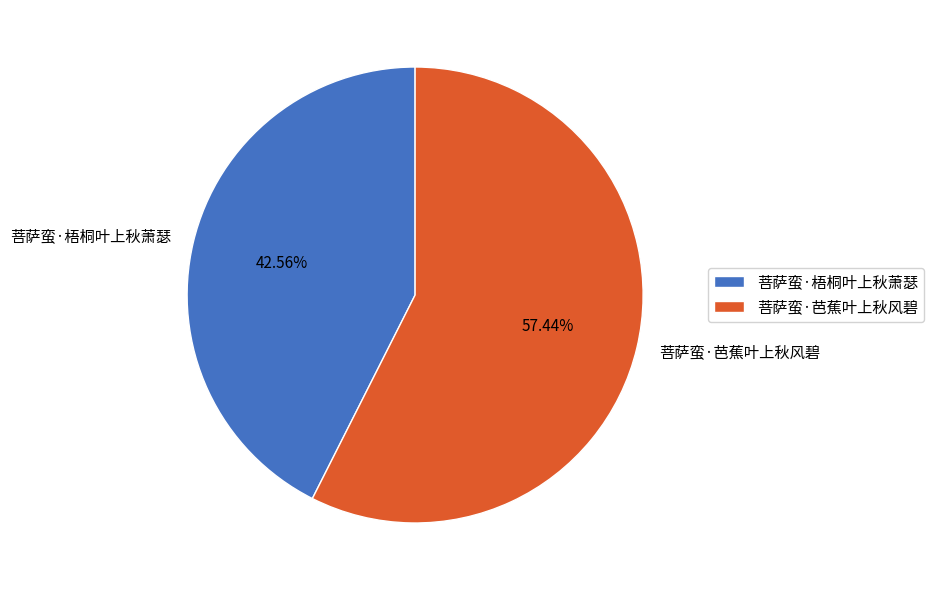

Is it true that 菩萨蛮·芭蕉叶上秋风碧 is 63% of the pie?

False